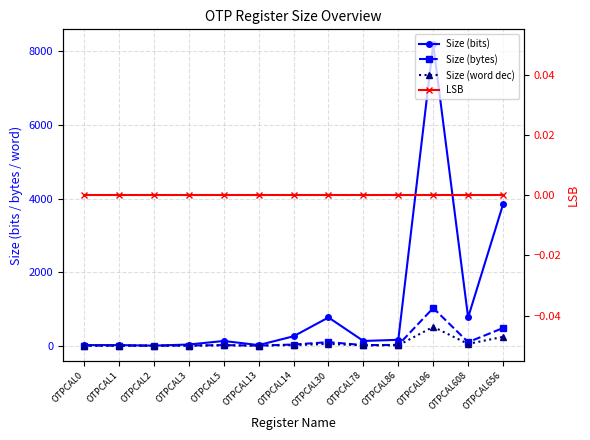

Reading right to left, what are all the values shown in this chart?

Size (bits): OTPCAL656=3840	OTPCAL608=768	OTPCAL96=8192	OTPCAL86=160	OTPCAL78=128	OTPCAL30=768	OTPCAL14=256	OTPCAL13=16	OTPCAL5=128	OTPCAL3=32	OTPCAL2=1	OTPCAL1=16	OTPCAL0=16
Size (bytes): OTPCAL656=480	OTPCAL608=96	OTPCAL96=1024	OTPCAL86=20	OTPCAL78=16	OTPCAL30=96	OTPCAL14=32	OTPCAL13=2	OTPCAL5=16	OTPCAL3=4	OTPCAL2=1	OTPCAL1=2	OTPCAL0=2
Size (word dec): OTPCAL656=240	OTPCAL608=48	OTPCAL96=512	OTPCAL86=10	OTPCAL78=8	OTPCAL30=48	OTPCAL14=16	OTPCAL13=1	OTPCAL5=8	OTPCAL3=2	OTPCAL2=1	OTPCAL1=1	OTPCAL0=1
LSB: OTPCAL656=0	OTPCAL608=0	OTPCAL96=0	OTPCAL86=0	OTPCAL78=0	OTPCAL30=0	OTPCAL14=0	OTPCAL13=0	OTPCAL5=0	OTPCAL3=0	OTPCAL2=0	OTPCAL1=0	OTPCAL0=0